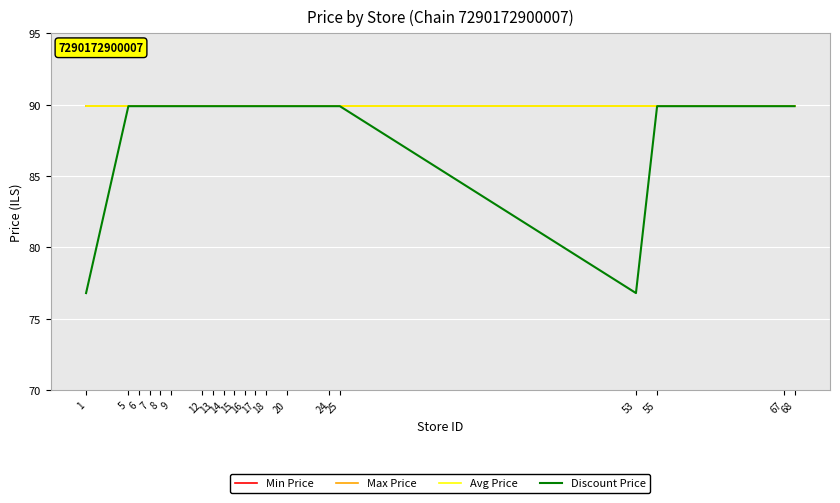

Does the chart have visible grid lines?

Yes